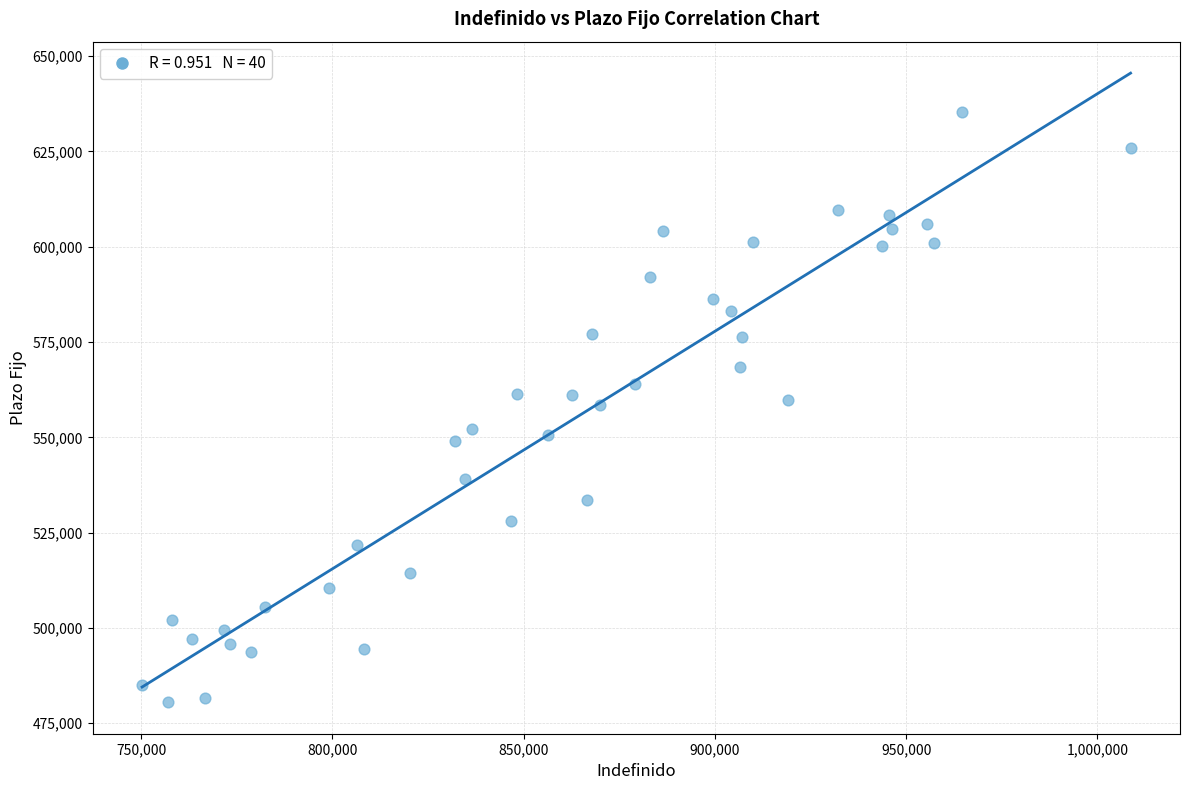

What is the range of X values (max minus min)?

258490